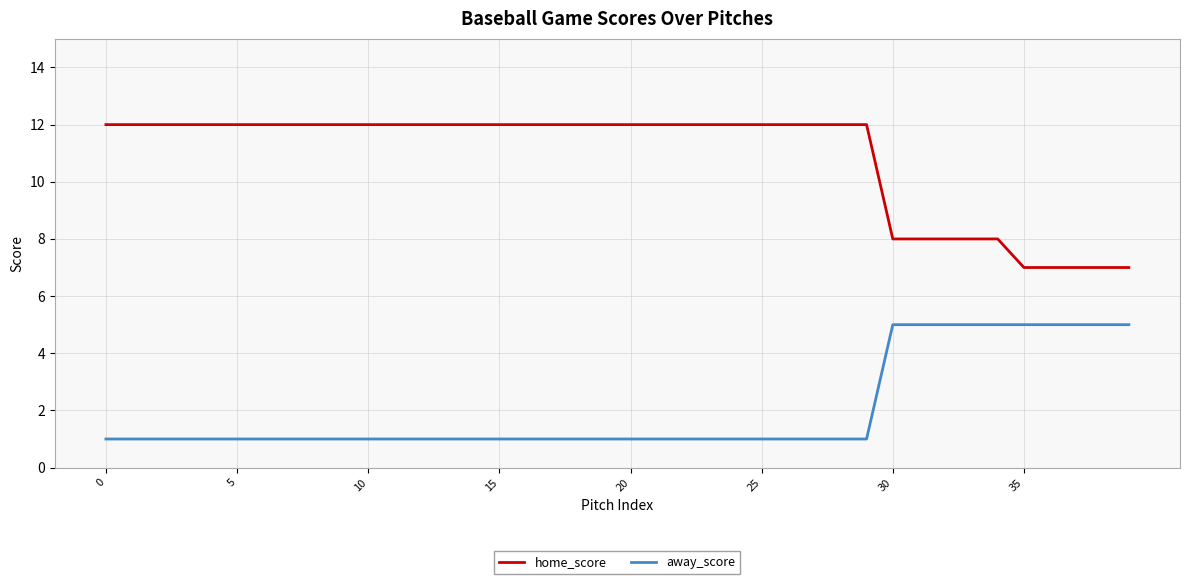

Which series has the largest total across all categories?

home_score